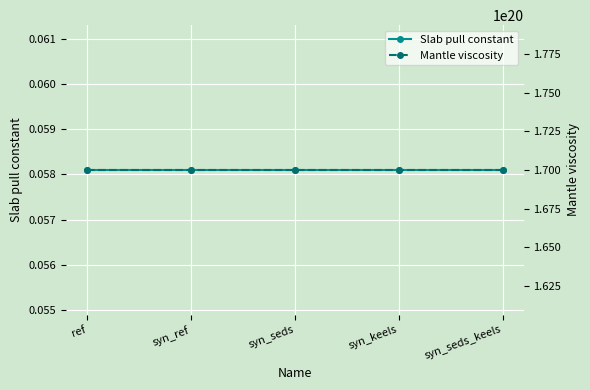

List the labels in order of Mantle viscosity value, smallest first.

ref, syn_ref, syn_seds, syn_keels, syn_seds_keels